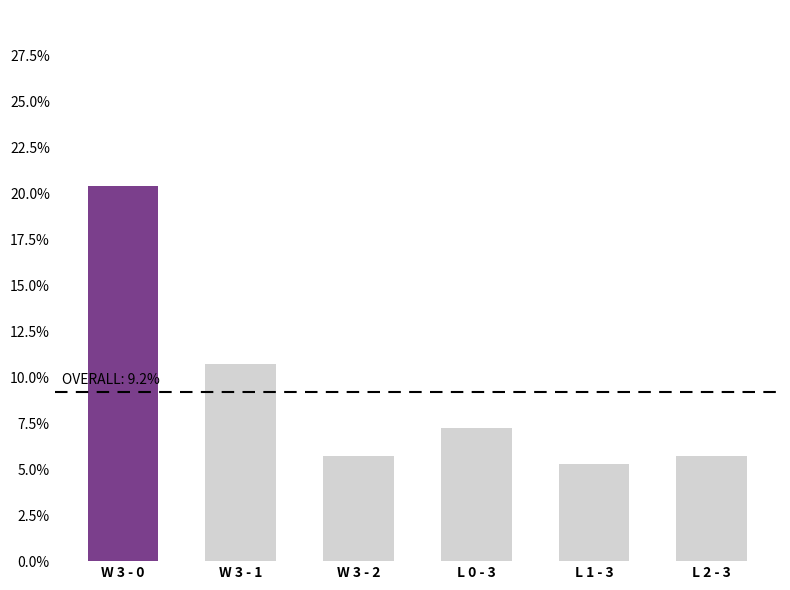

The value at L 2 - 3 is 0.1. True or false?

False